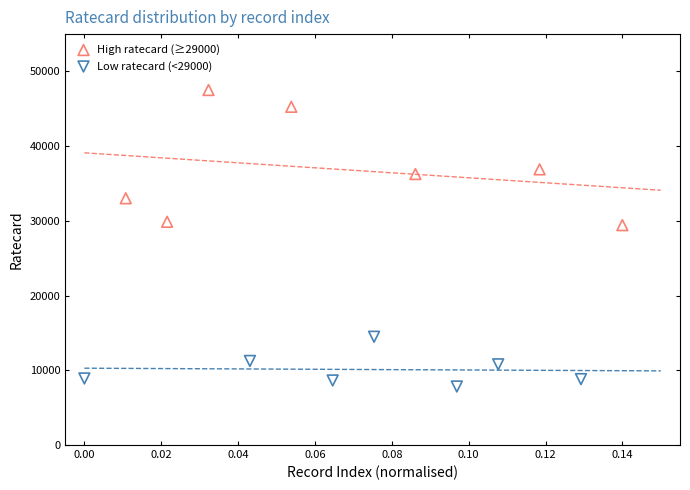

Which series reaches the minimum Y coordinate?

Low ratecard (<29000)